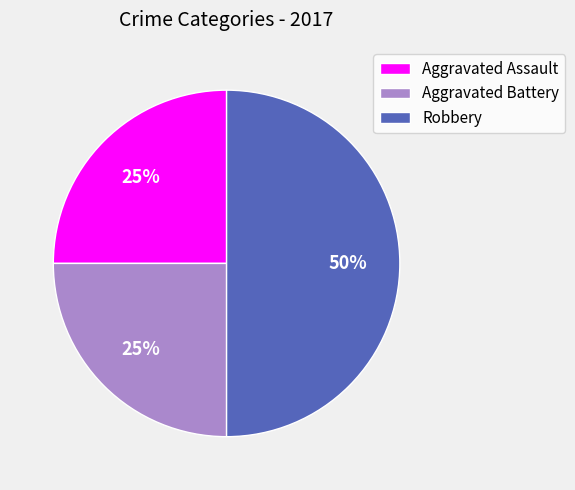

Which has a higher value, Robbery or Aggravated Battery?

Robbery